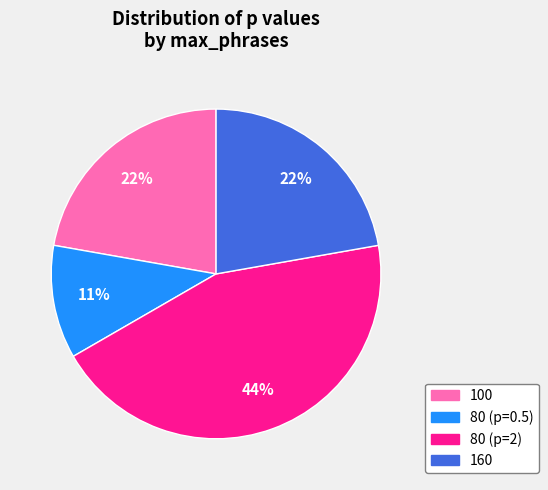

True or false: 160 accounts for 35% of the total.

False